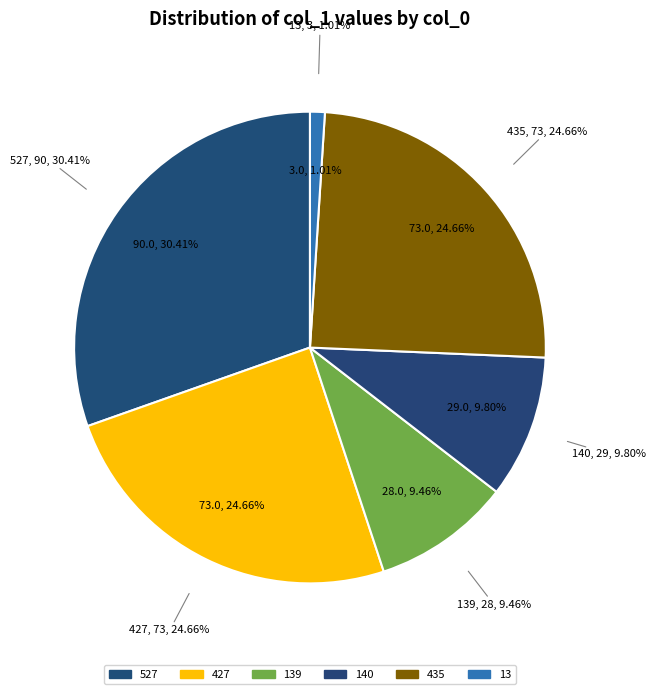

Which slice is the largest?

527